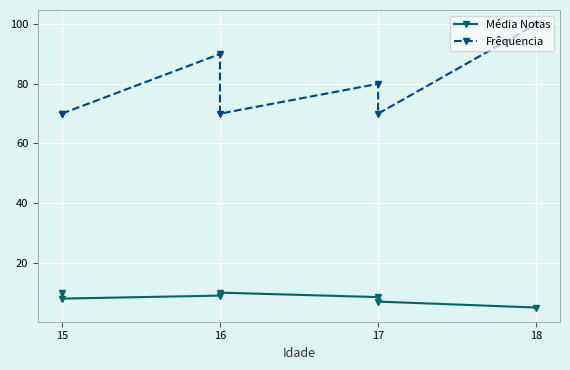

How many interior local peaks does the Frêquencia series have?

2